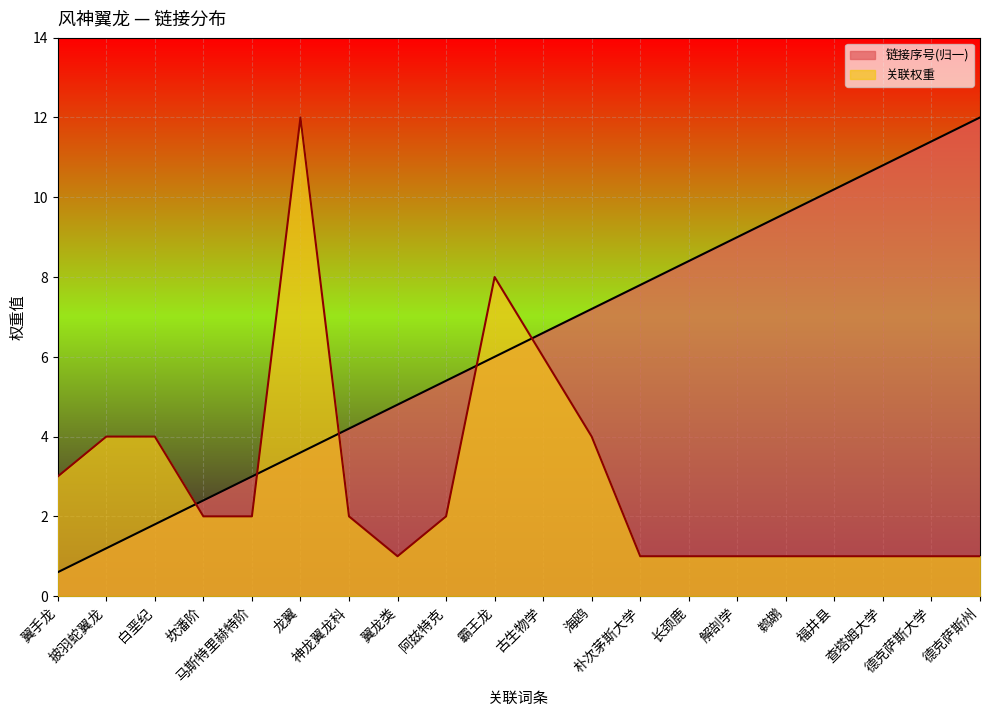

Rank the series by their average value, from lowest to highest.

关联权重, 链接序号(归一)